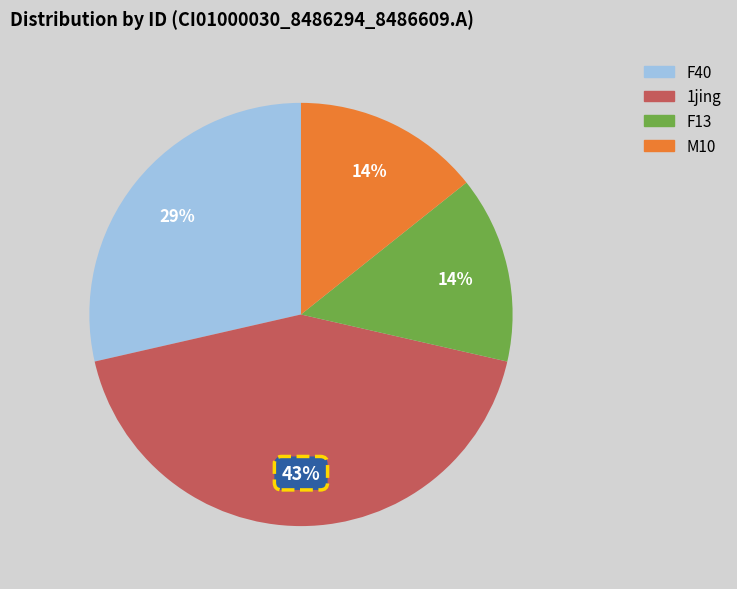

To the nearest percent, what portion does 1jing represent?

43%